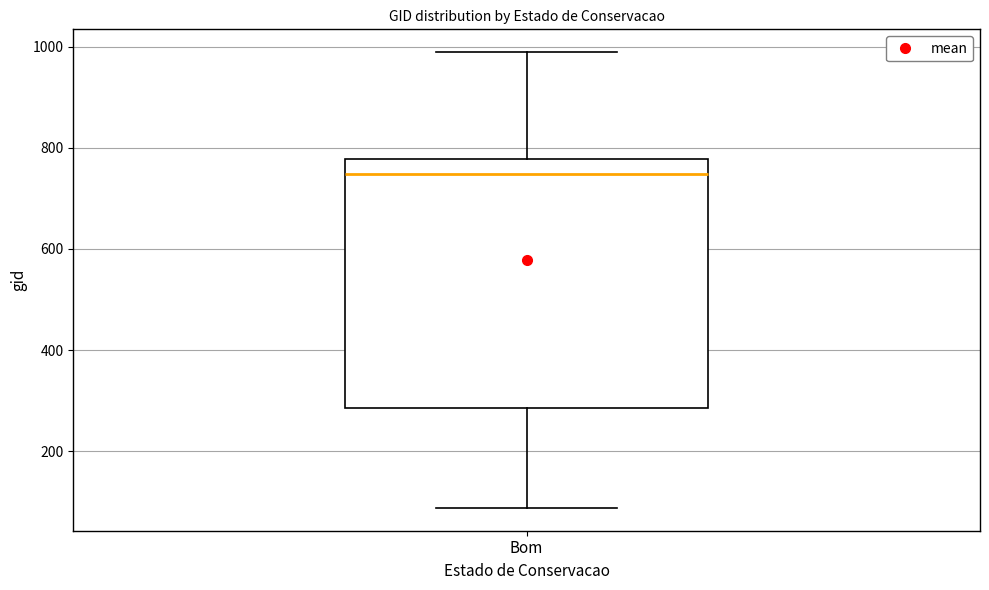

Transcribe this box plot: give where the median line is, the range the box spans, and where the two whiskers end, as read against the y-axis. The values are not printed on the chart, so give them approximately, as read against the axis.

median 740, box 280 to 780, whiskers 80 to 980